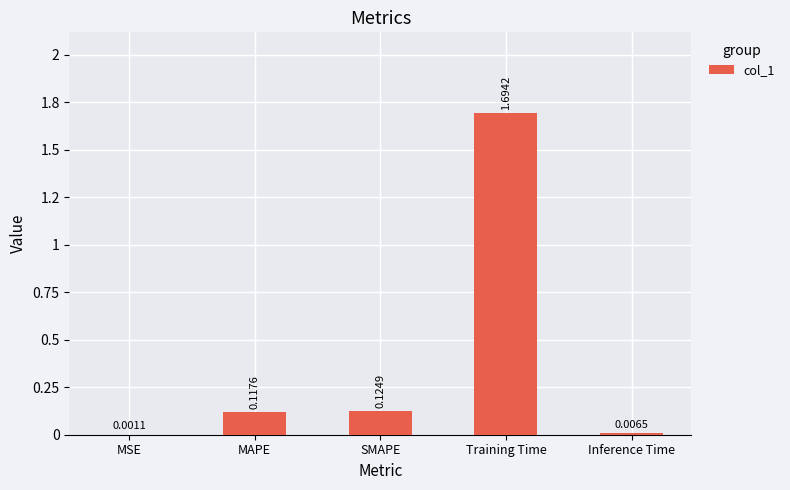

Are the bars horizontal?

No